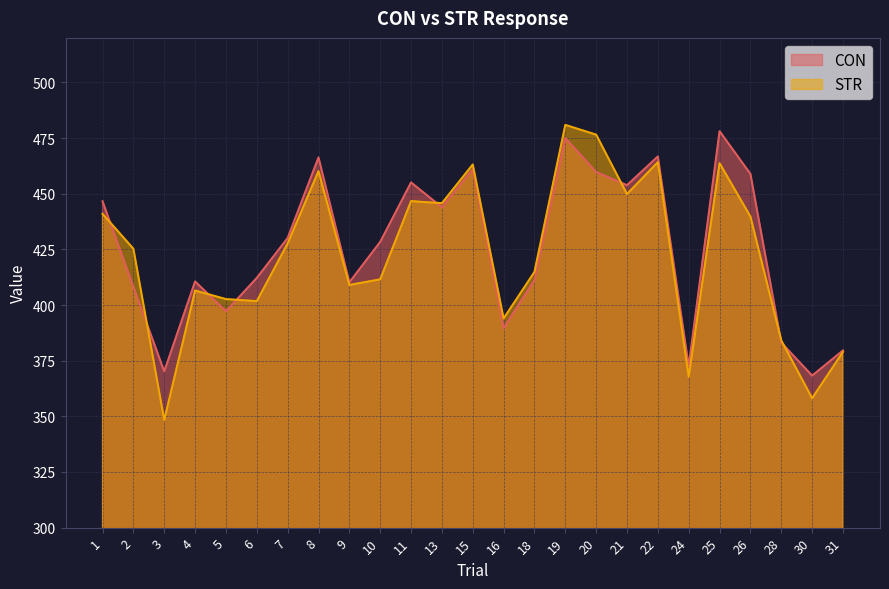

Where is the first local maximum for CON?

4